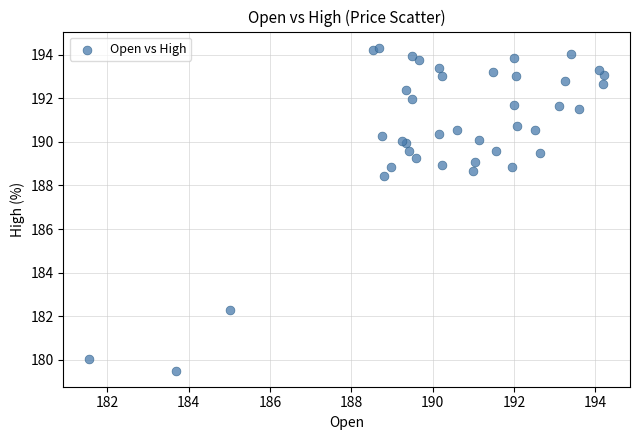

What Y value in the scatter plot is closest to 186?

188.4